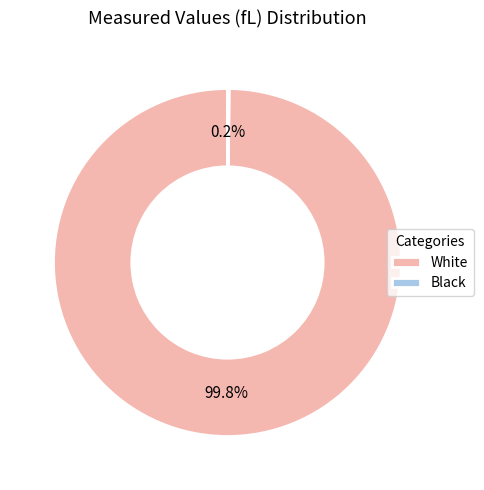

What is the largest slice in the pie chart?

White